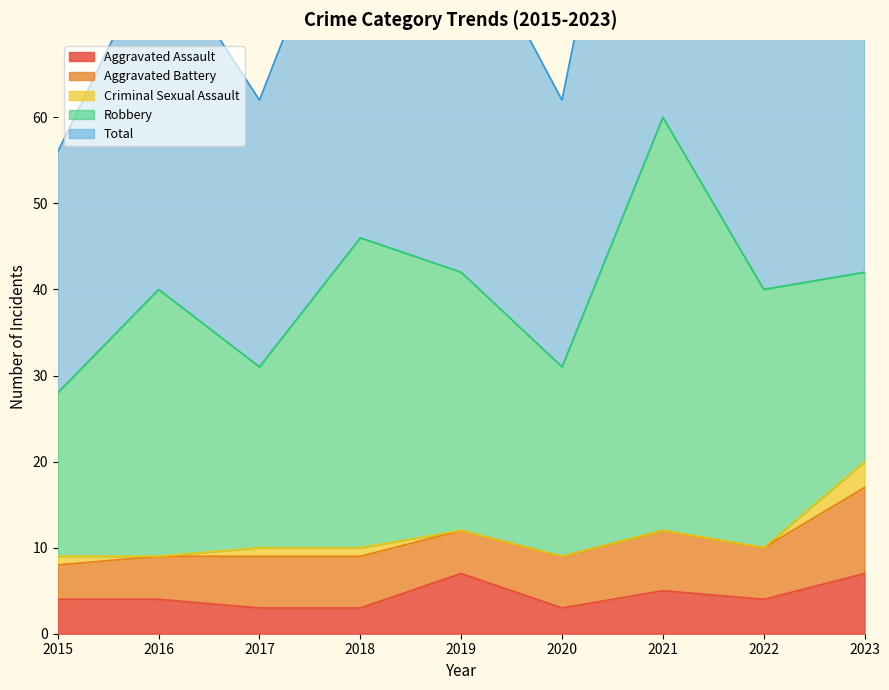

What is the value of the Aggravated Battery point at the 7th from the left?

7